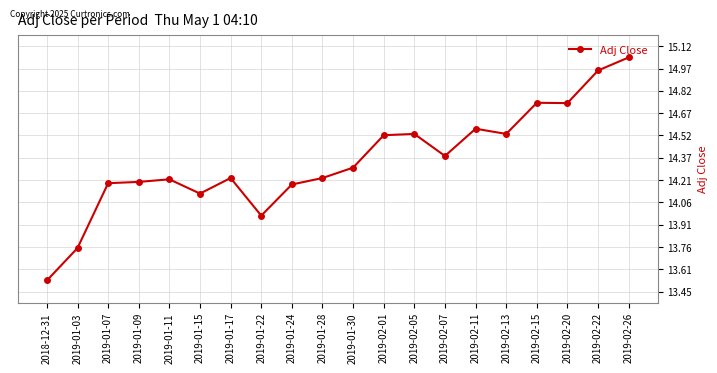

True or false: there are more than 2 points higher than both neighbors.

True